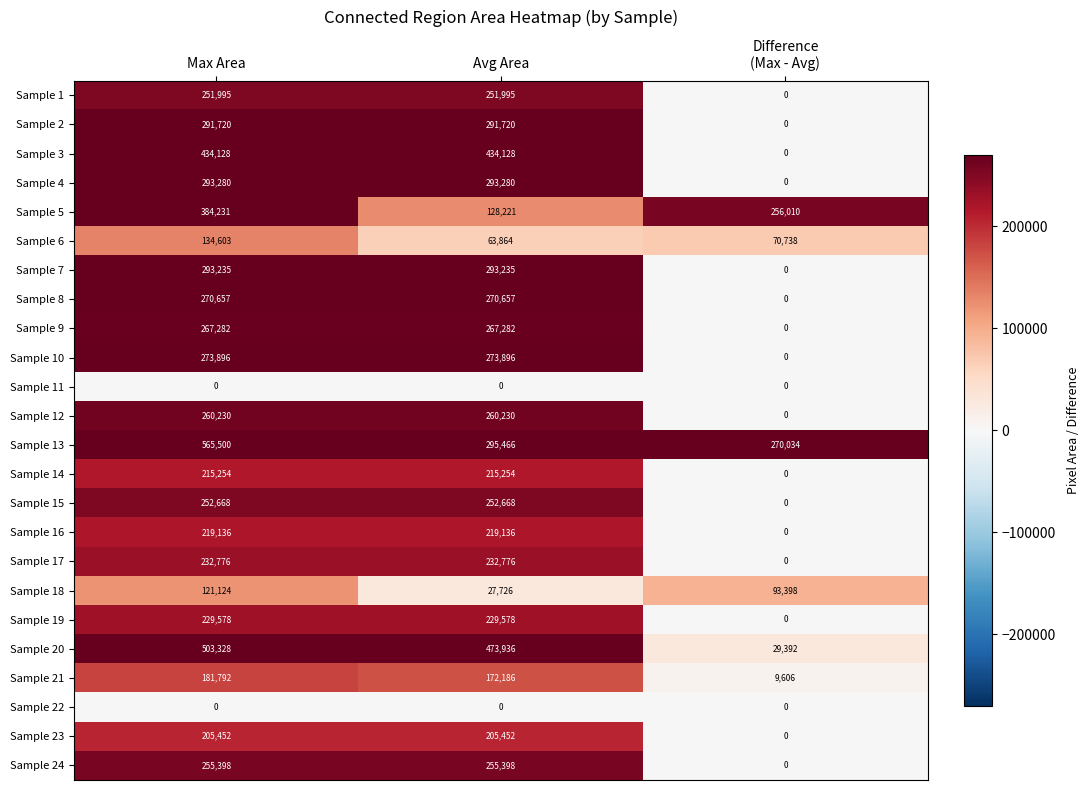

What is the difference between the highest and lowest values at Difference
(Max - Avg)?

270034